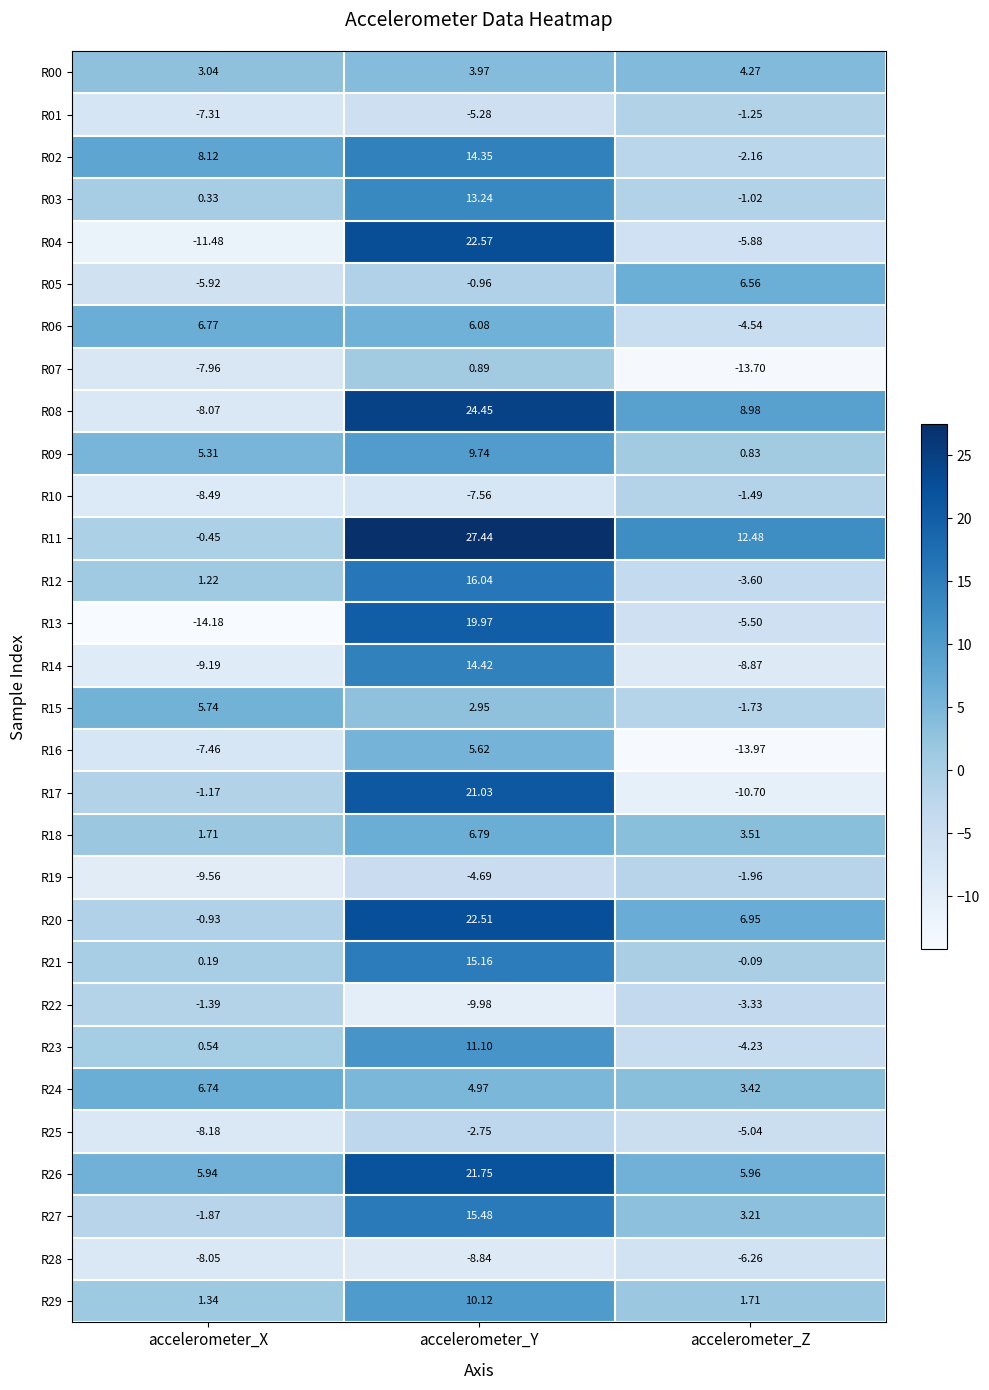

List the labels in order of R07 value, largest first.

accelerometer_Y, accelerometer_X, accelerometer_Z